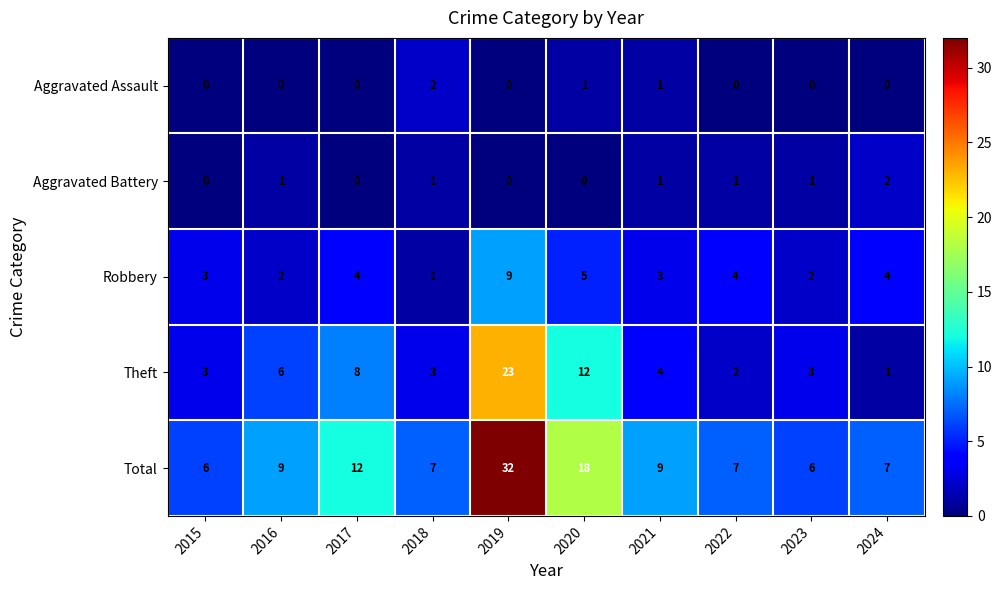

What is the total value across all series at 2024?

14